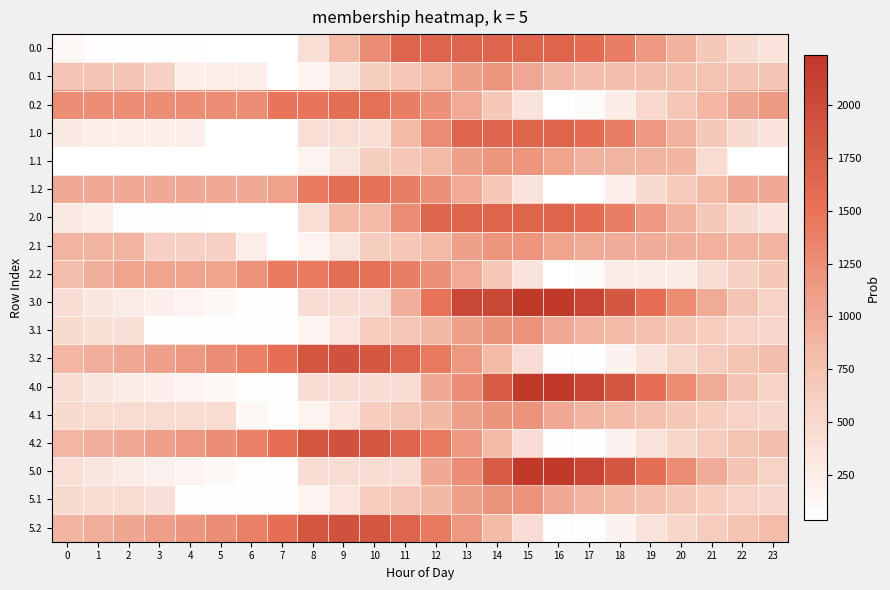

Reading left to right, extract all data points from this chart.

0.0: 0=115.3	1=65.4	2=54.9	3=50.5	4=45.6	5=41.8	6=33.7	7=33.7	8=425.0	9=841.8	10=1258.6	11=1675.4	12=1675.4	13=1675.4	14=1675.4	15=1684.0	16=1684.0	17=1588.2	18=1399.6	19=1147.9	20=915.7	21=674.9	22=480.7	23=368.3
0.1: 0=725.2	1=725.2	2=725.2	3=596.1	4=253.0	5=253.0	6=253.0	7=33.7	8=157.6	9=346.8	10=618.2	11=704.3	12=837.5	13=1076.6	14=1189.1	15=1014.3	16=865.5	17=798.3	18=792.9	19=792.7	20=778.0	21=745.3	22=725.2	23=725.2
0.2: 0=1250.5	1=1250.5	2=1250.5	3=1250.5	4=1250.5	5=1250.5	6=1250.5	7=1471.6	8=1471.6	9=1544.5	10=1520.7	11=1398.9	12=1225.9	13=983.1	14=692.7	15=363.6	16=33.7	17=70.9	18=259.0	19=505.6	20=704.4	21=876.3	22=1027.3	23=1138.7
1.0: 0=285.4	1=235.5	2=225.0	3=220.6	4=215.7	5=41.8	6=33.7	7=33.7	8=425.0	9=425.0	10=425.0	11=841.8	12=1258.6	13=1675.4	14=1675.4	15=1684.0	16=1684.0	17=1588.2	18=1399.6	19=1147.9	20=915.7	21=674.9	22=480.7	23=368.3
1.1: 0=33.7	1=33.7	2=33.7	3=33.7	4=33.7	5=33.7	6=33.7	7=33.7	8=157.6	9=346.8	10=618.2	11=704.3	12=837.5	13=1076.6	14=1189.1	15=1189.1	16=1040.4	17=903.3	18=897.9	19=897.7	20=883.0	21=457.8	22=33.7	23=33.7
1.2: 0=990.0	1=990.0	2=990.0	3=990.0	4=990.0	5=990.0	6=990.0	7=1073.0	8=1434.1	9=1544.5	10=1520.7	11=1398.9	12=1225.9	13=983.1	14=692.7	15=363.6	16=33.7	17=33.7	18=221.8	19=468.3	20=667.1	21=839.0	22=990.0	23=990.0
2.0: 0=285.4	1=235.5	2=54.9	3=50.5	4=45.6	5=41.8	6=33.7	7=33.7	8=425.0	9=841.8	10=841.8	11=1258.6	12=1675.4	13=1684.0	14=1684.0	15=1684.0	16=1684.0	17=1588.2	18=1399.6	19=1147.9	20=915.7	21=674.9	22=480.7	23=368.3
2.1: 0=900.1	1=900.1	2=900.1	3=588.5	4=588.5	5=588.5	6=253.0	7=33.7	8=157.6	9=346.8	10=618.2	11=704.3	12=837.5	13=1076.6	14=1189.1	15=1189.1	16=1040.4	17=973.1	18=967.7	19=967.5	20=952.8	21=920.1	22=900.1	23=900.1
2.2: 0=804.2	1=930.2	2=1043.5	3=1043.5	4=1043.5	5=1043.5	6=1213.0	7=1434.1	8=1434.1	9=1544.5	10=1520.7	11=1398.9	12=1225.9	13=983.1	14=692.7	15=363.6	16=33.7	17=70.9	18=259.0	19=259.0	20=259.0	21=430.9	22=581.9	23=692.4
3.0: 0=433.4	1=332.9	2=272.0	3=217.1	4=161.6	5=107.3	6=44.7	7=44.7	8=436.0	9=436.0	10=436.0	11=946.9	12=1500.3	13=2053.7	14=2053.7	15=2236.0	16=2236.0	17=2089.7	18=1850.6	19=1548.4	20=1265.7	21=974.4	22=729.7	23=566.7
3.1: 0=472.8	1=390.9	2=390.9	3=44.7	4=44.7	5=44.7	6=44.7	7=44.7	8=168.7	9=357.9	10=629.2	11=715.3	12=848.6	13=1087.6	14=1200.2	15=1200.2	16=1000.9	17=883.1	18=827.2	19=776.5	20=711.3	21=628.1	22=557.6	23=507.7
3.2: 0=870.0	1=946.5	2=1010.4	3=1078.7	4=1153.6	5=1257.5	6=1377.5	7=1549.1	8=1860.7	9=1921.6	10=1847.3	11=1674.9	12=1451.5	13=1158.1	14=817.3	15=437.6	16=57.2	17=44.7	18=175.6	19=372.6	20=522.0	21=644.3	22=745.9	23=807.8
4.0: 0=433.4	1=332.9	2=272.0	3=217.1	4=161.6	5=103.3	6=44.7	7=44.7	8=436.0	9=436.0	10=436.0	11=436.0	12=989.4	13=1244.0	14=1797.4	15=2236.0	16=2236.0	17=2089.7	18=1850.6	19=1548.4	20=1265.7	21=974.4	22=729.7	23=566.7
4.1: 0=472.8	1=461.6	2=461.6	3=461.6	4=461.6	5=461.6	6=126.0	7=44.7	8=168.7	9=357.9	10=629.2	11=715.3	12=848.6	13=1087.6	14=1200.2	15=1200.2	16=1000.9	17=883.1	18=827.2	19=776.5	20=711.3	21=628.1	22=557.6	23=507.7
4.2: 0=870.0	1=946.5	2=1010.4	3=1078.7	4=1153.6	5=1257.5	6=1377.5	7=1549.1	8=1860.7	9=1921.6	10=1847.3	11=1674.9	12=1451.5	13=1158.1	14=817.3	15=437.6	16=57.2	17=44.7	18=183.3	19=380.3	20=529.7	21=652.1	22=753.6	23=807.8
5.0: 0=429.4	1=328.9	2=268.0	3=213.1	4=157.6	5=103.3	6=44.7	7=44.7	8=436.0	9=436.0	10=436.0	11=436.0	12=989.4	13=1244.0	14=1797.4	15=2236.0	16=2232.0	17=2085.7	18=1846.6	19=1544.4	20=1261.7	21=970.4	22=725.7	23=562.7
5.1: 0=472.8	1=461.6	2=461.6	3=387.8	4=44.7	5=44.7	6=44.7	7=44.7	8=168.7	9=357.9	10=629.2	11=715.3	12=848.6	13=1087.6	14=1200.2	15=1200.2	16=1000.9	17=883.1	18=827.2	19=776.5	20=711.3	21=628.1	22=557.6	23=507.7
5.2: 0=877.8	1=954.3	2=1018.1	3=1086.4	4=1161.3	5=1257.5	6=1377.5	7=1549.1	8=1860.7	9=1921.6	10=1847.3	11=1674.9	12=1451.5	13=1158.1	14=817.3	15=437.6	16=57.2	17=44.7	18=183.3	19=380.3	20=529.7	21=652.1	22=753.6	23=815.5